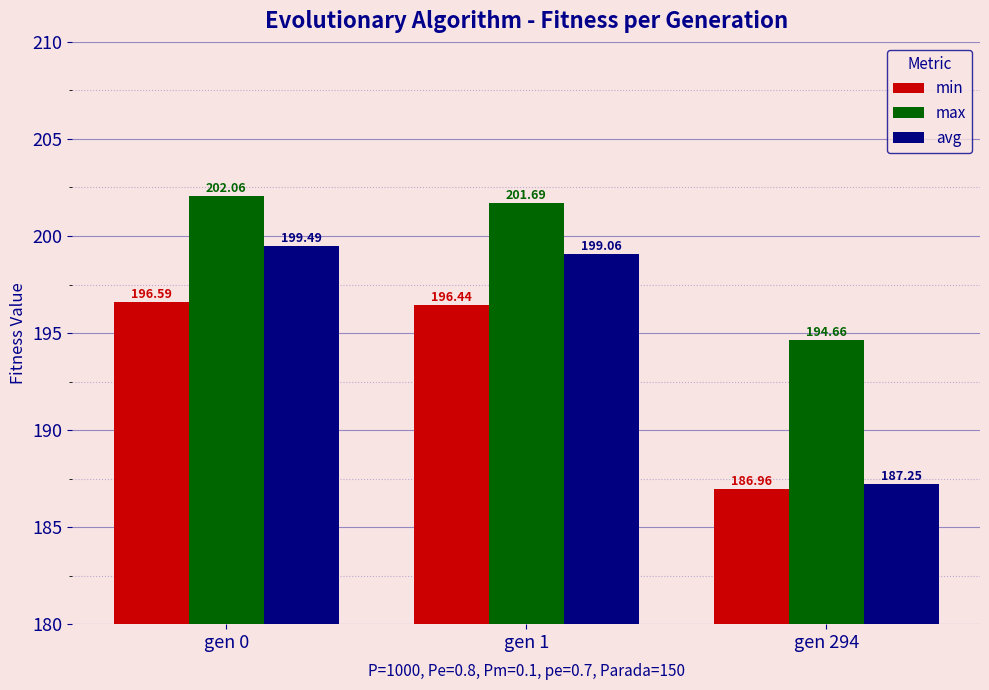

What is the highest value of the min series?

196.6